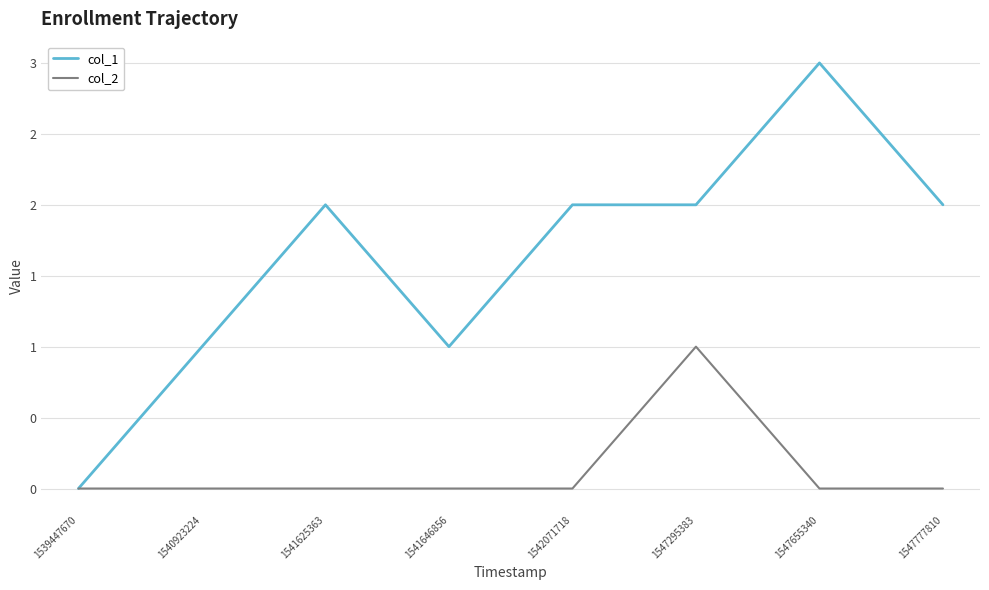

What is the value of the col_1 point at the 6th from the left?

2